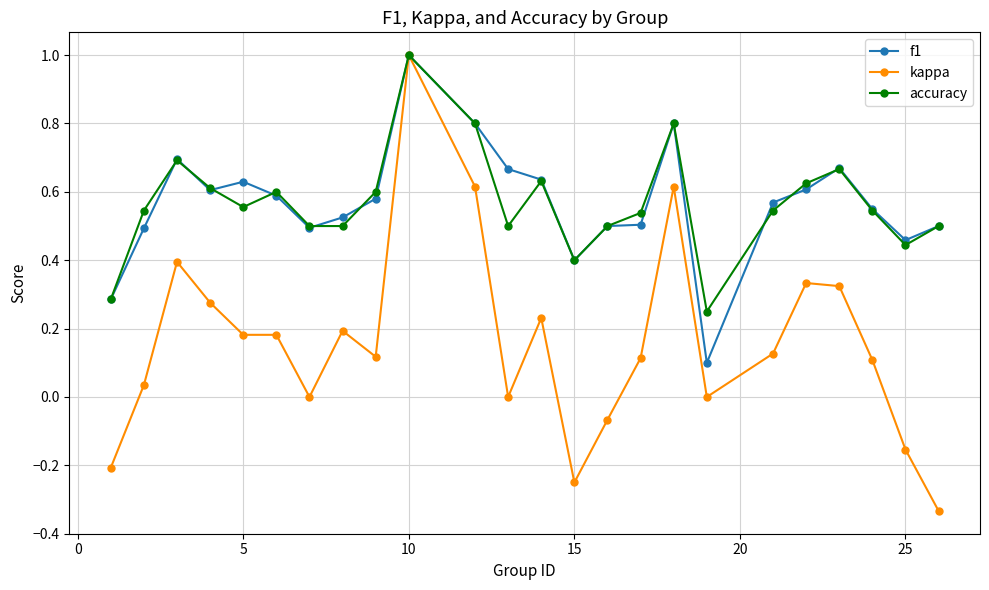

What is the maximum value for f1?

1.0